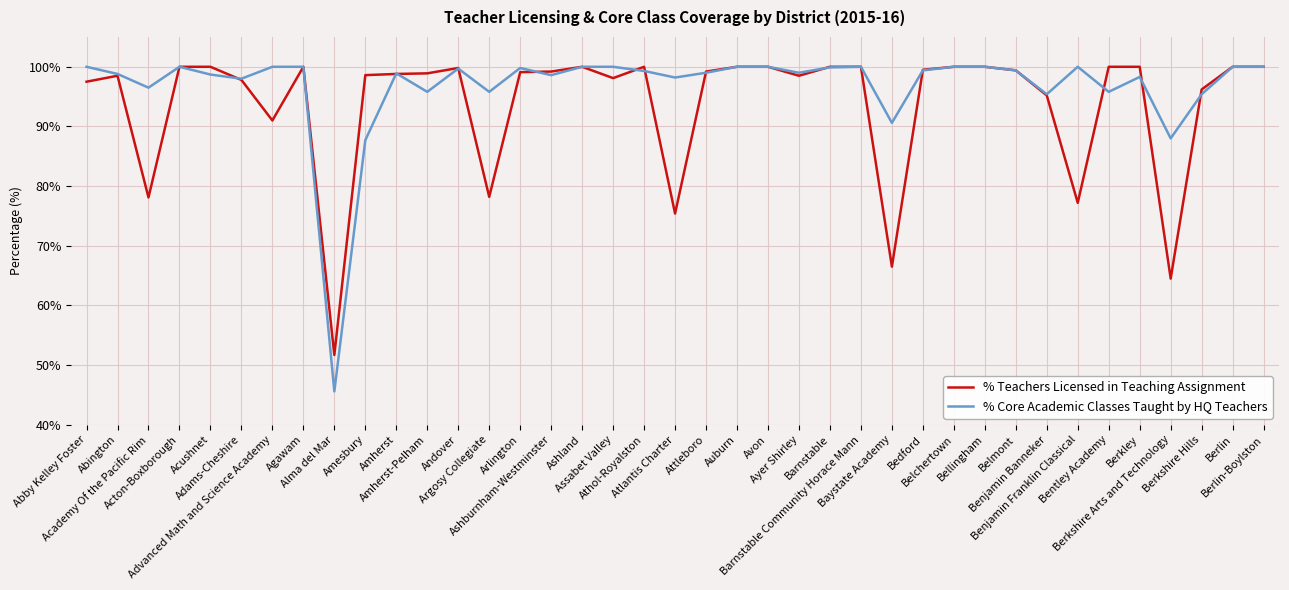

Is the value of % Core Academic Classes Taught by HQ Teachers at Attleboro greater than the value of % Teachers Licensed in Teaching Assignment at Avon?

No